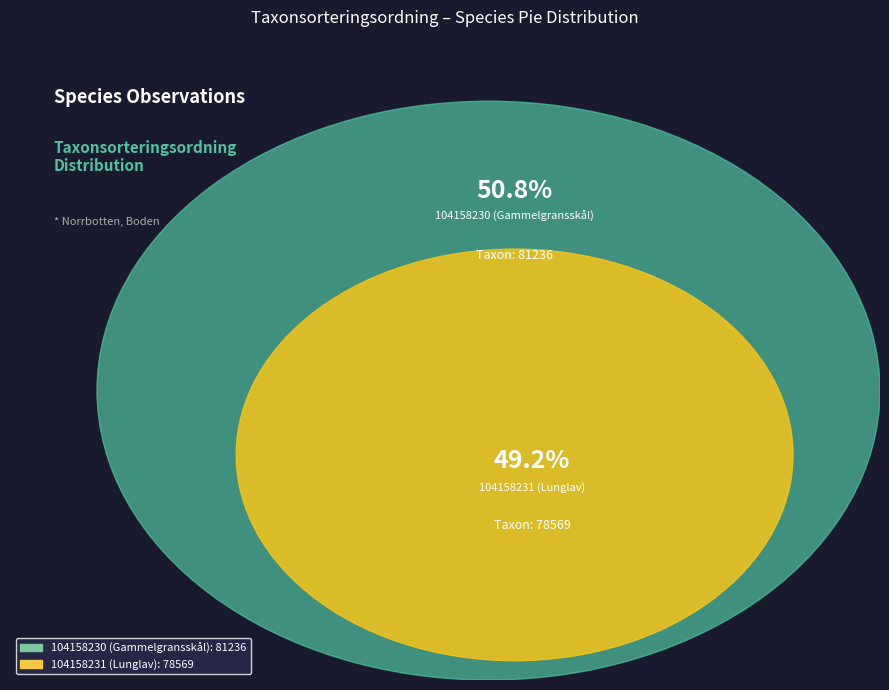

What portion of the pie excludes 104158231 (Lunglav)?

50.8%